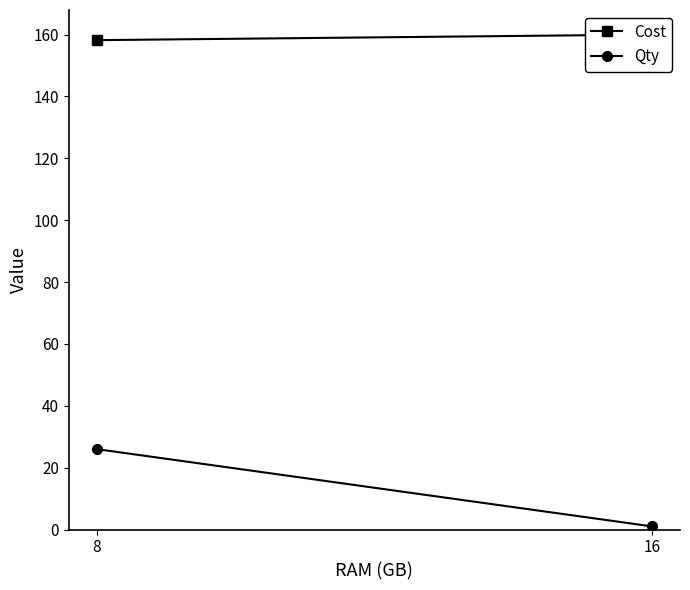

The Qty series shows 26.0 at 8. True or false?

True